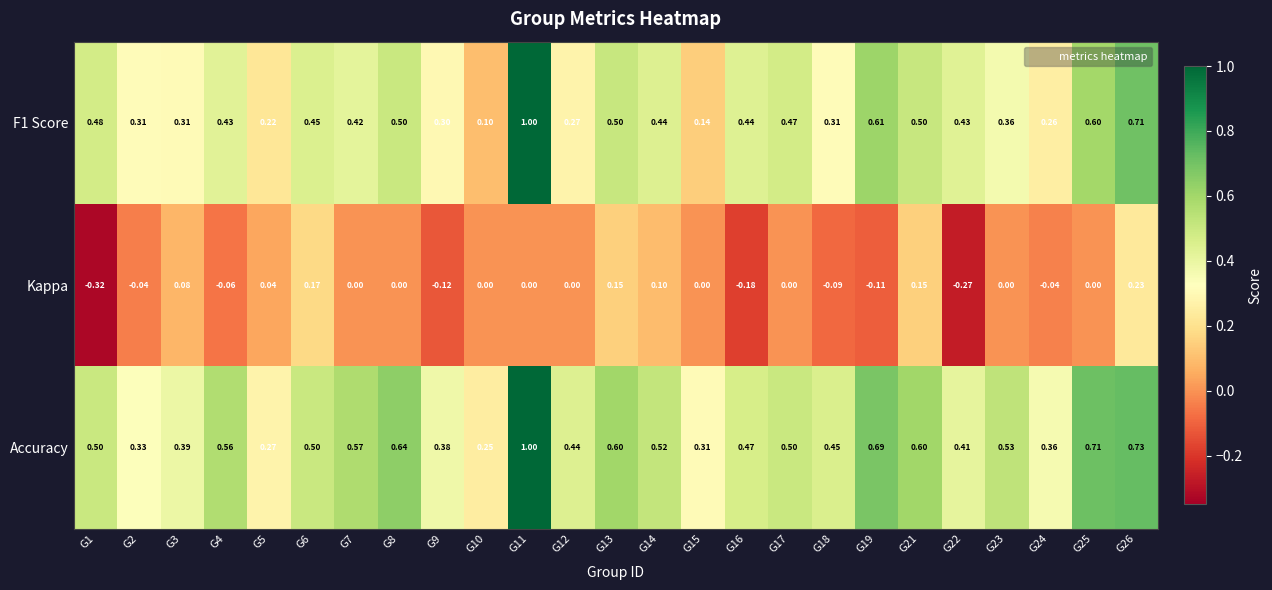

Is the value of Accuracy at G11 greater than the value of Kappa at G4?

Yes